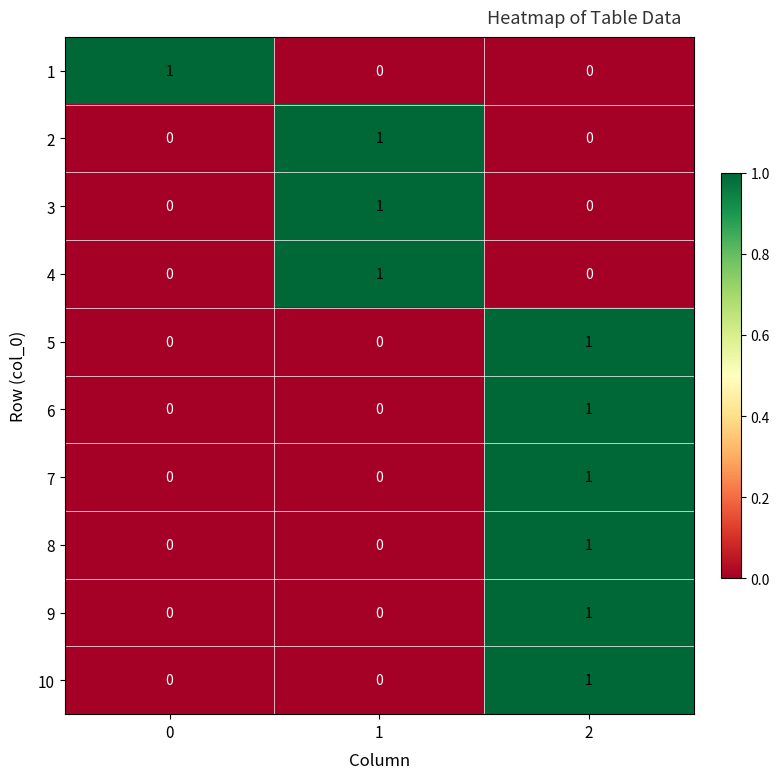

Reading right to left, list all the values displayed in this chart.

1: 0	0	1
2: 0	1	0
3: 0	1	0
4: 0	1	0
5: 1	0	0
6: 1	0	0
7: 1	0	0
8: 1	0	0
9: 1	0	0
10: 1	0	0